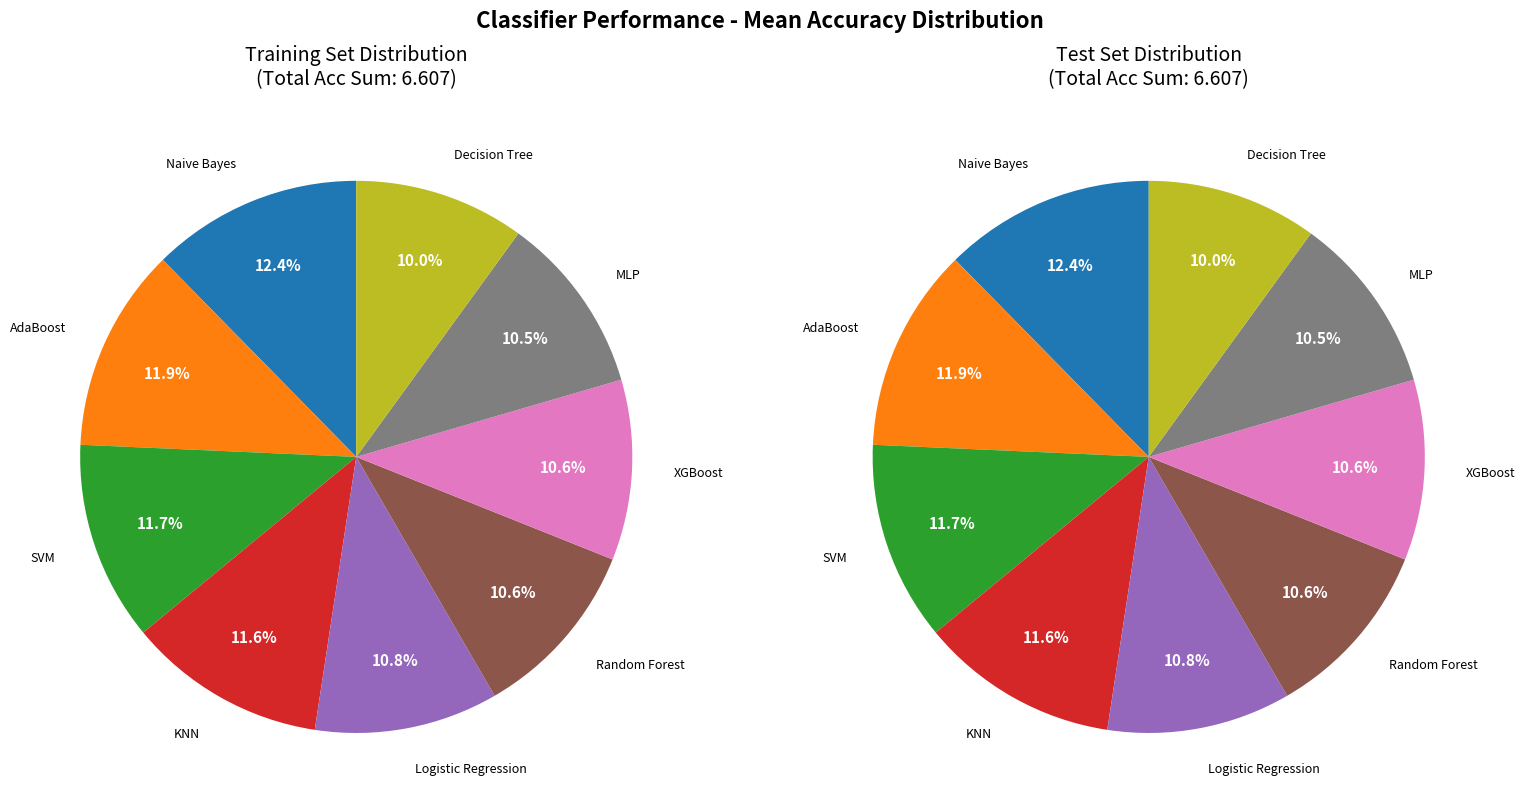

What is the total percentage of Decision Tree and Logistic Regression?

20.7%